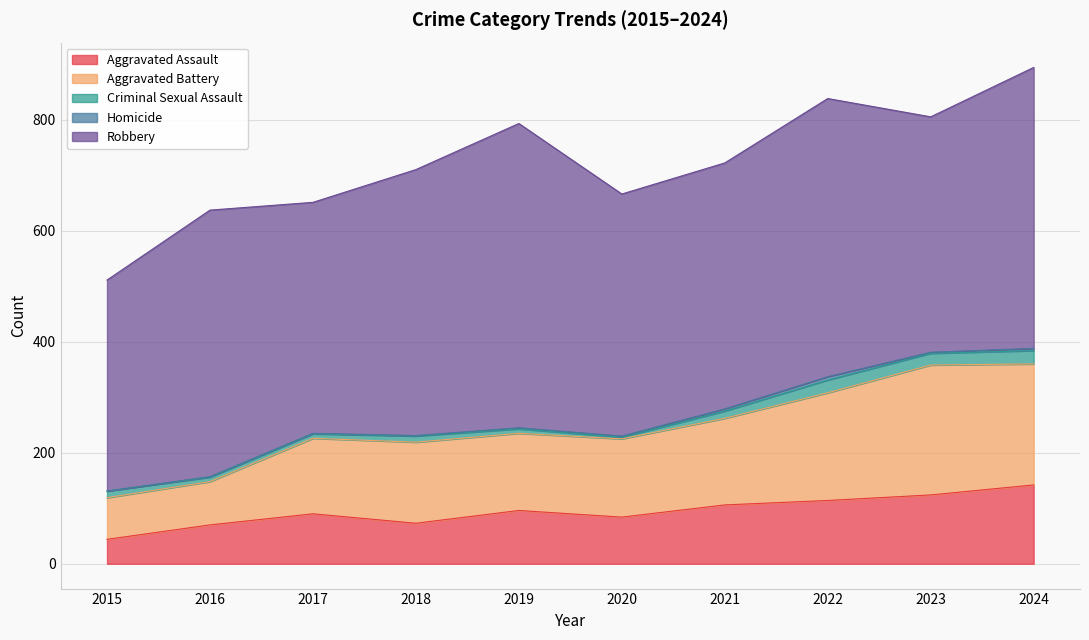

Where is Homicide nearest to the value 3?

2019